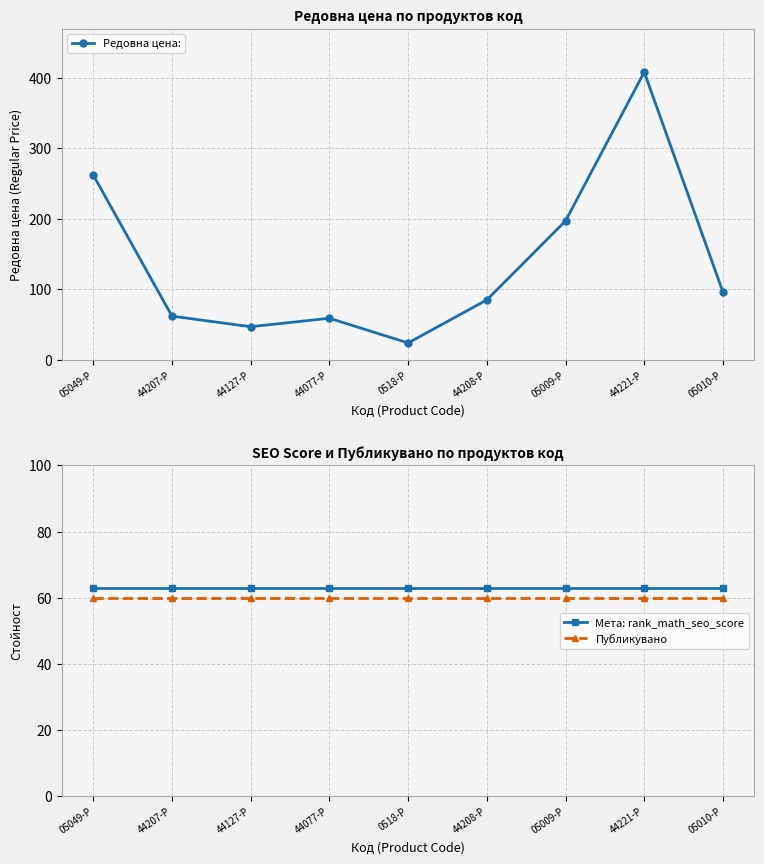

Reading left to right, extract all data points from this chart.

Редовна цена:: 262	62	47	59	24	85	197	408	96
Мета: rank_math_seo_score: 63	63	63	63	63	63	63	63	63
Публикувано: 60	60	60	60	60	60	60	60	60